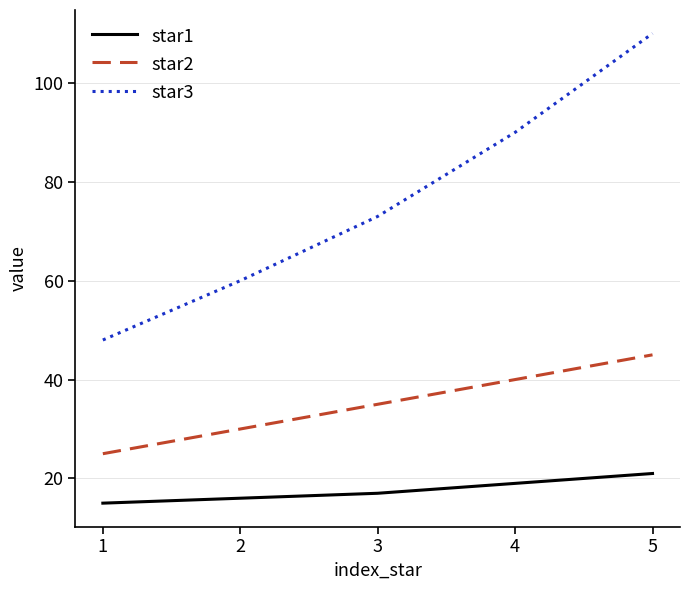

True or false: star1 has a value of 21 at 5.

True